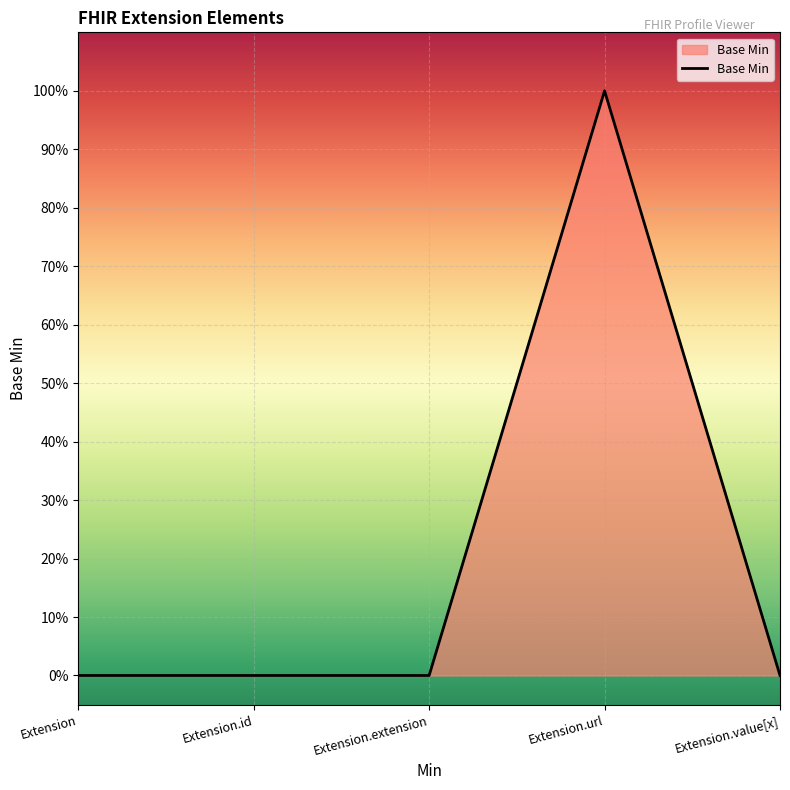

What is the value of the 4th point from the left?

1